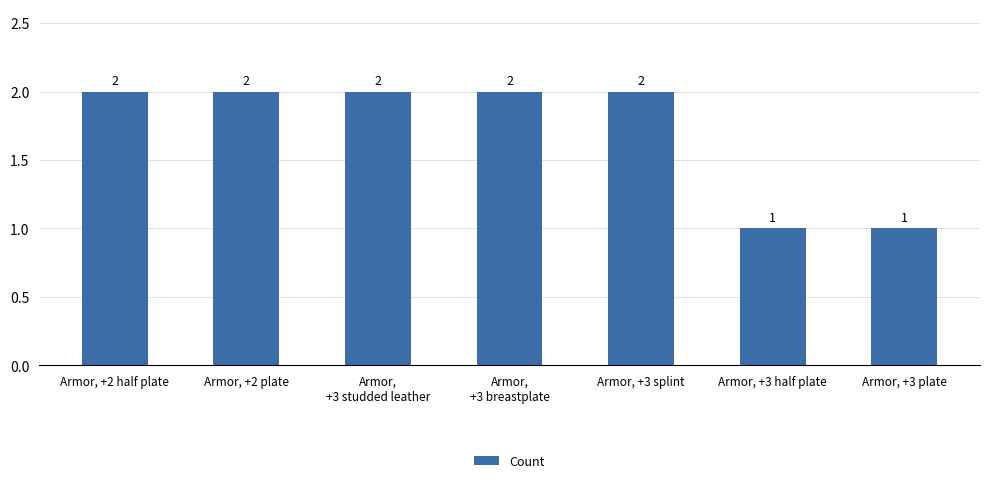

Reading left to right, transcribe all the data shown in this chart.

2	2	2	2	2	1	1